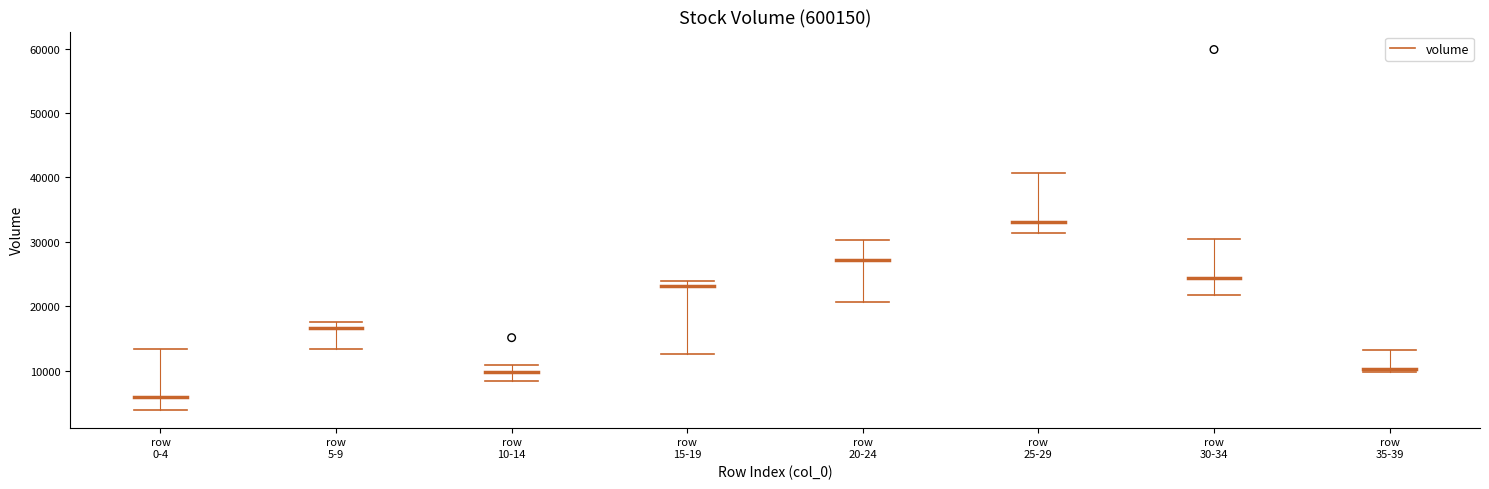

What is the range of Y values (max minus min)?

44768.3